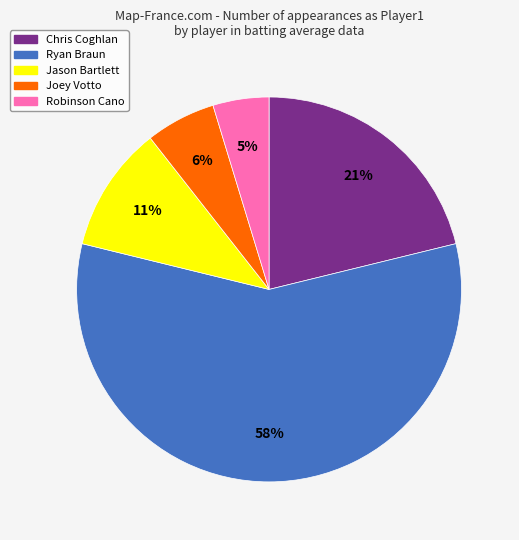

Which category has the smallest portion of the pie?

Robinson Cano